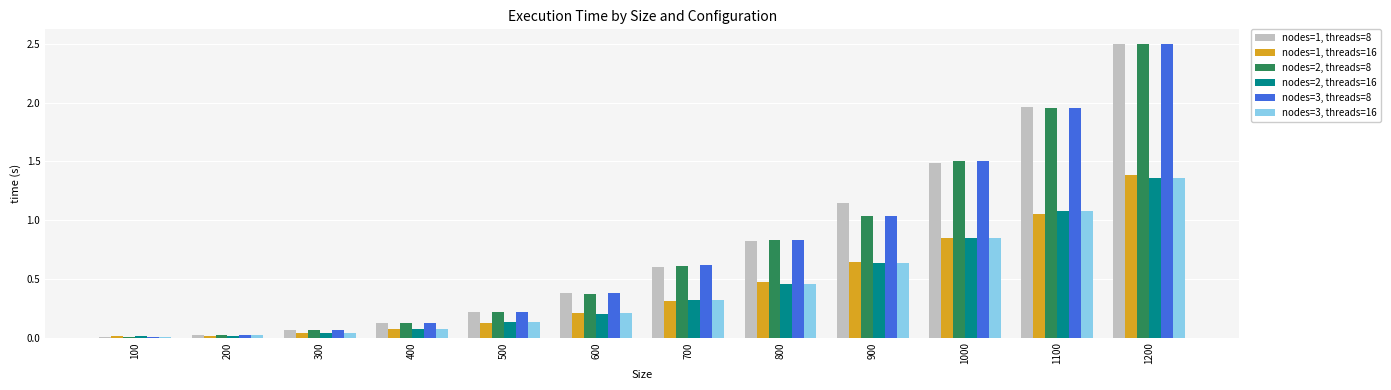

At which category does the chart reach its peak across all series?

1200